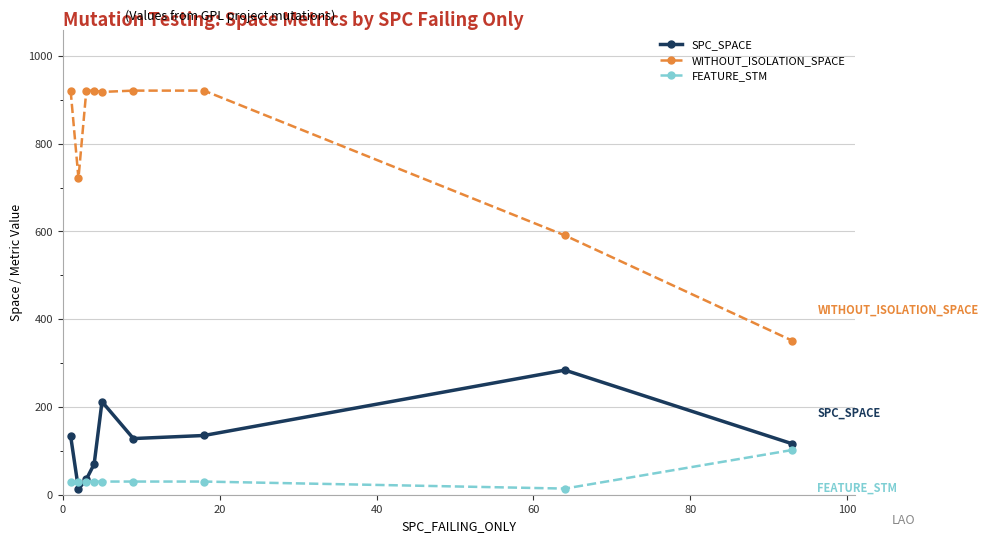

What is the value of the SPC_SPACE point at the 1st from the left?

134